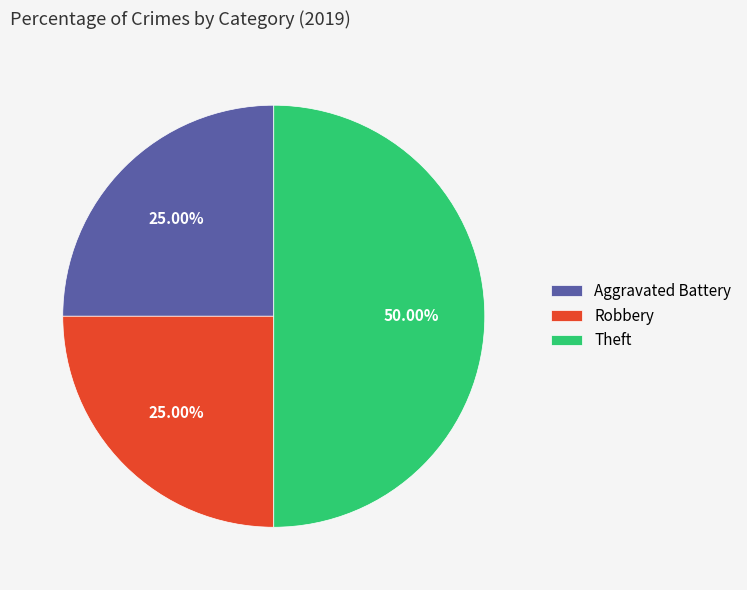

What is the largest slice in the pie chart?

Theft